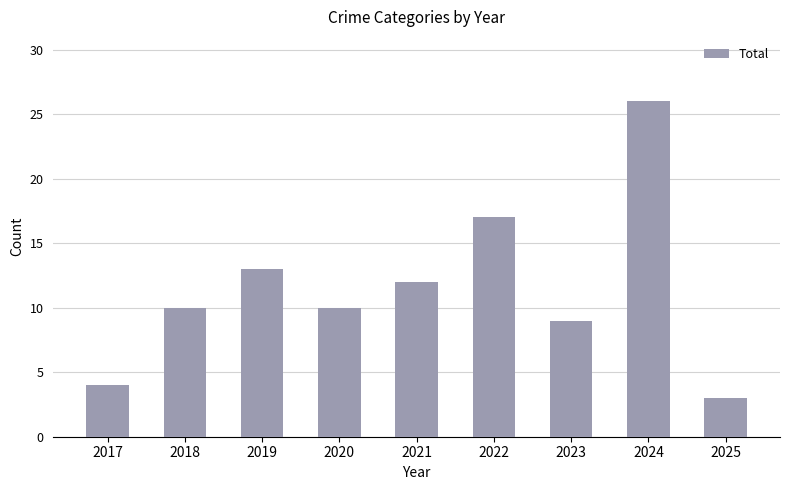

At which category does the chart reach its peak across all series?

2024